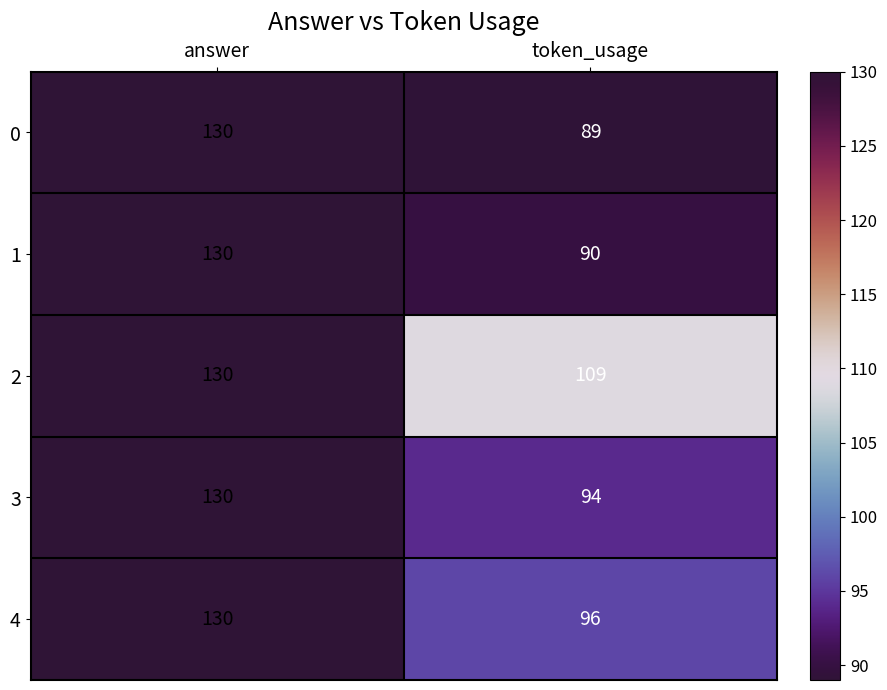

At how many categories does at least one series exceed 121?

1